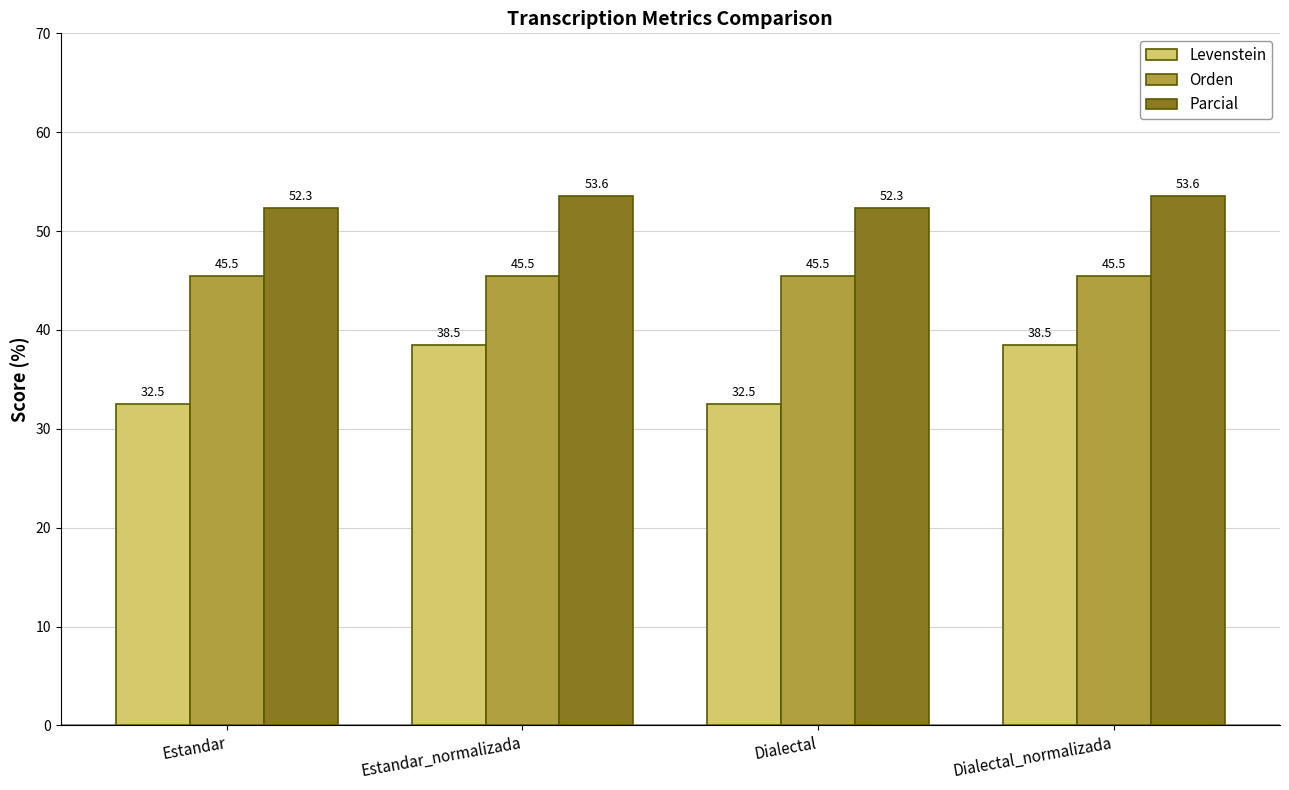

What is the lowest value of the Parcial series?

52.3